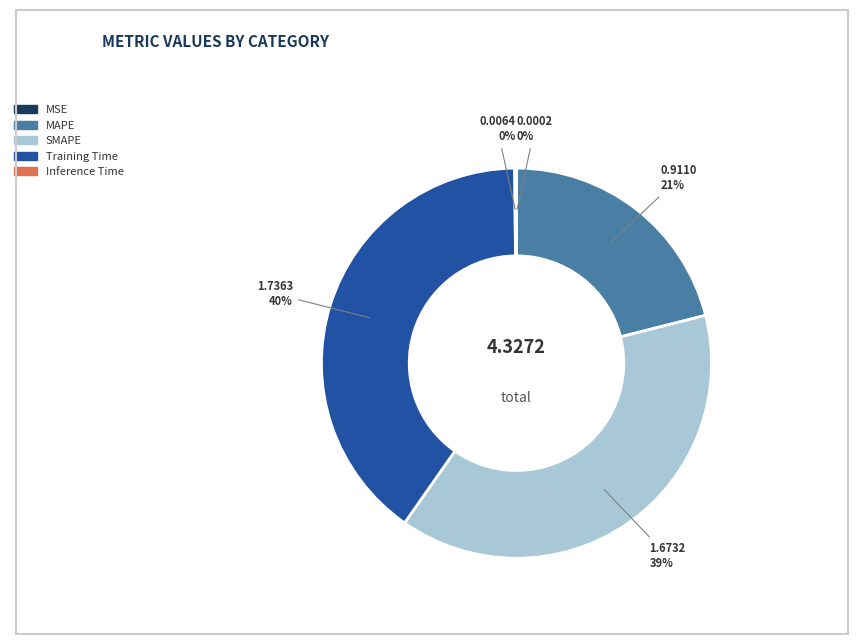

What is the largest slice in the pie chart?

Training Time